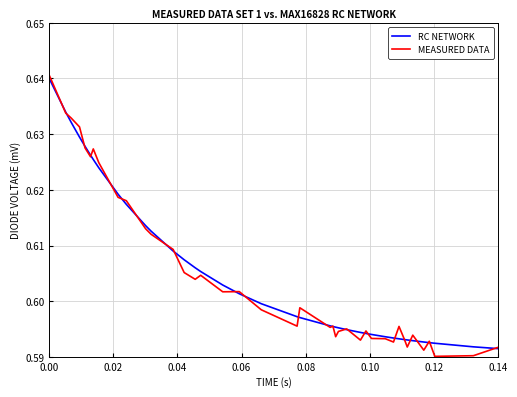

Which series has the widest spread of values?

MEASURED DATA